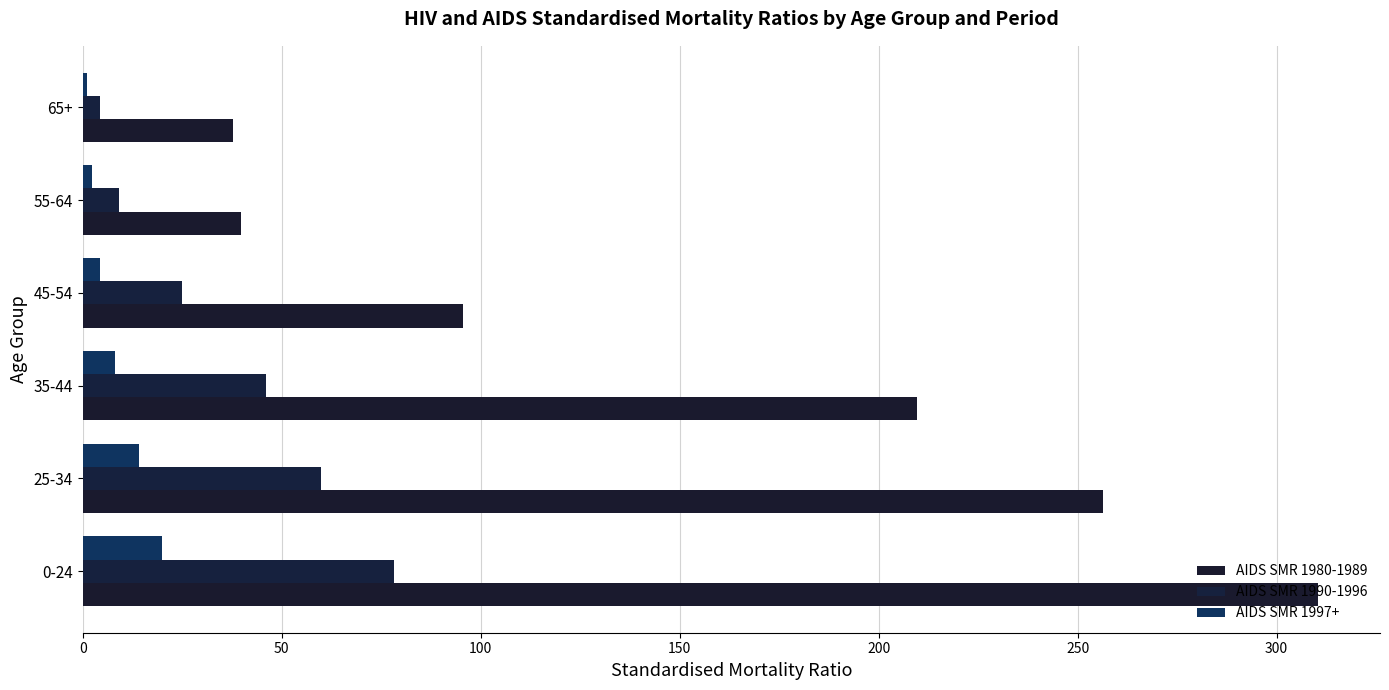

List the series in order of their overall mean, highest first.

AIDS SMR 1980-1989, AIDS SMR 1990-1996, AIDS SMR 1997+